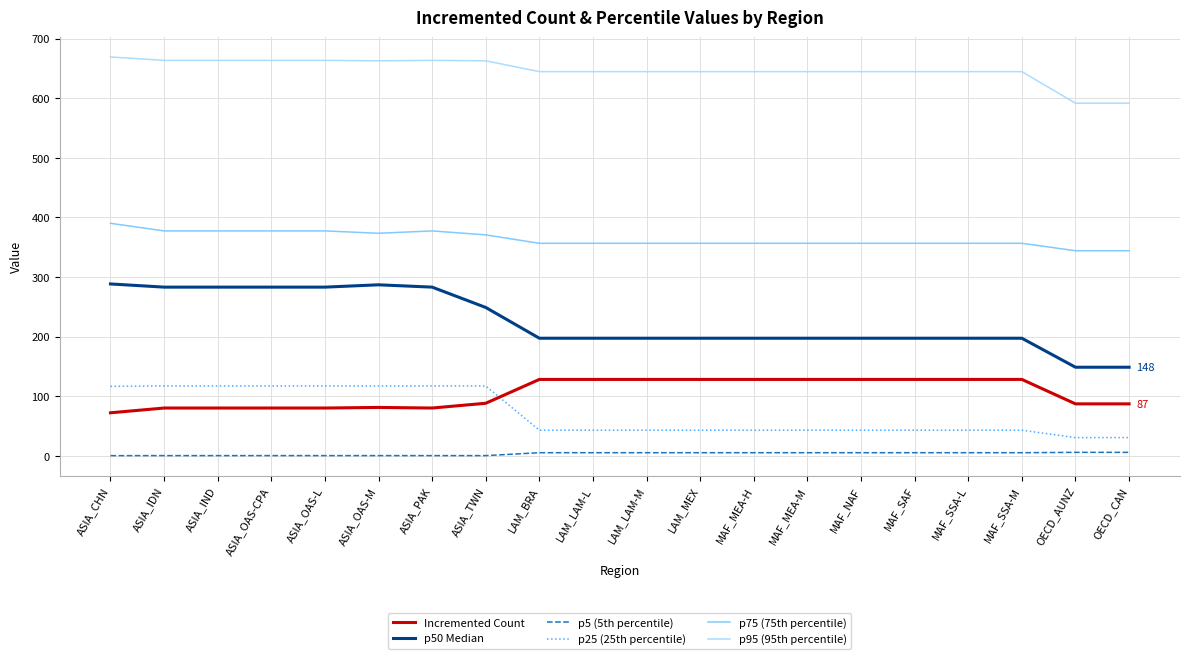

Which series has the widest spread of values?

p50 Median